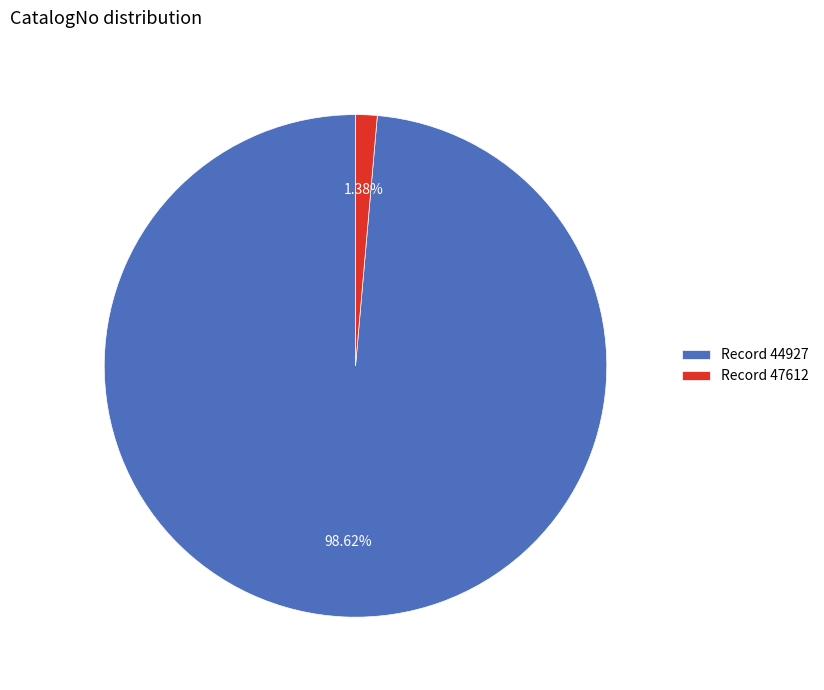

How many segments does this pie chart have?

2